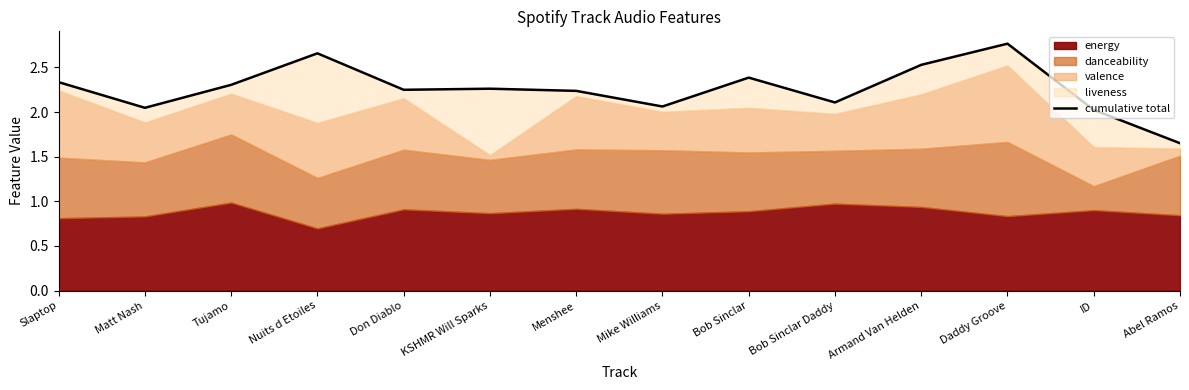

The chart shows a value of 0.9 at Abel Ramos. True or false?

False